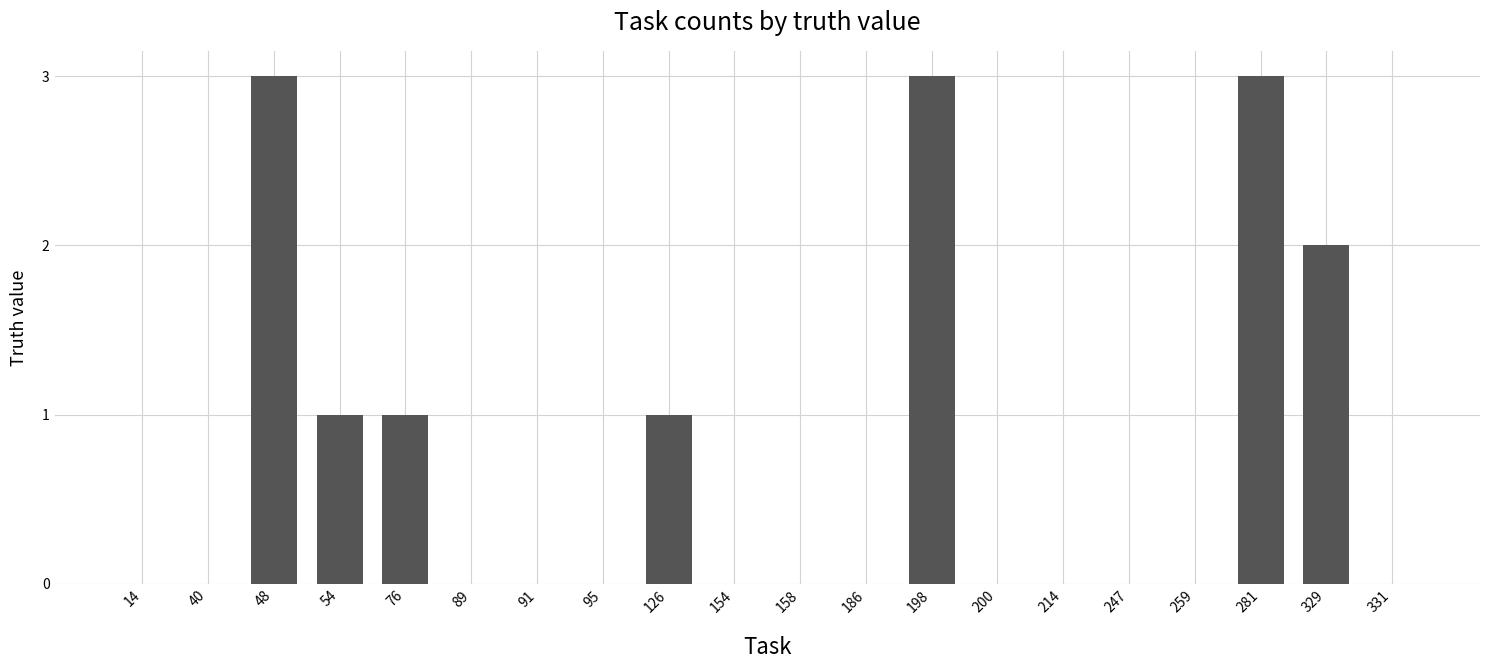

What is the maximum value shown in the chart?

3